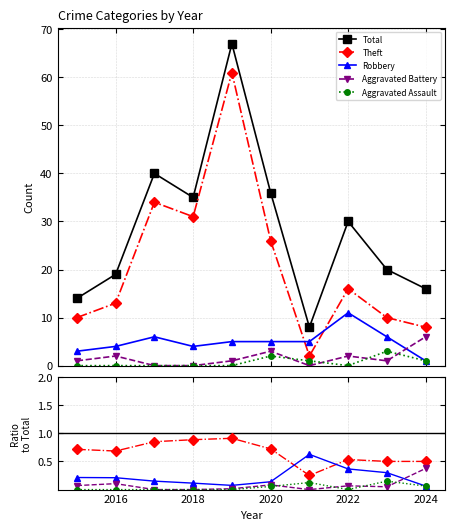

What is the label of the 9th point from the right?

2016